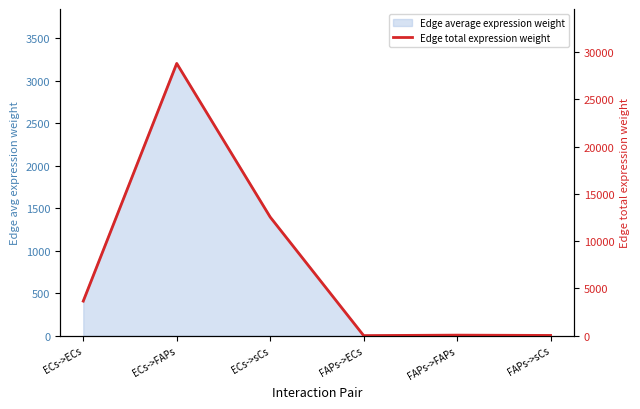

How many values are below 3659?

3